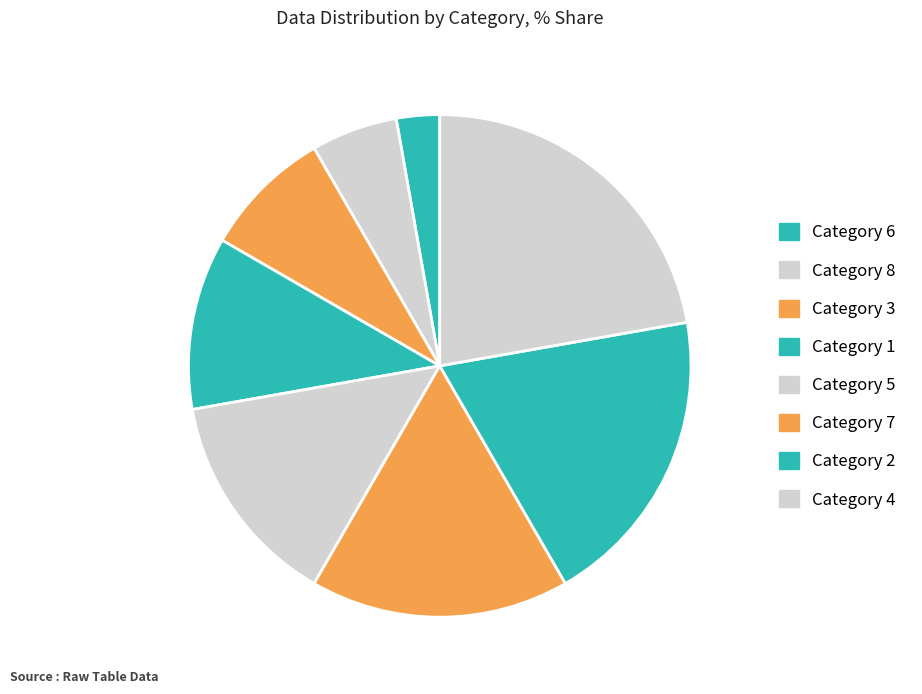

How many slices are in this pie chart?

8